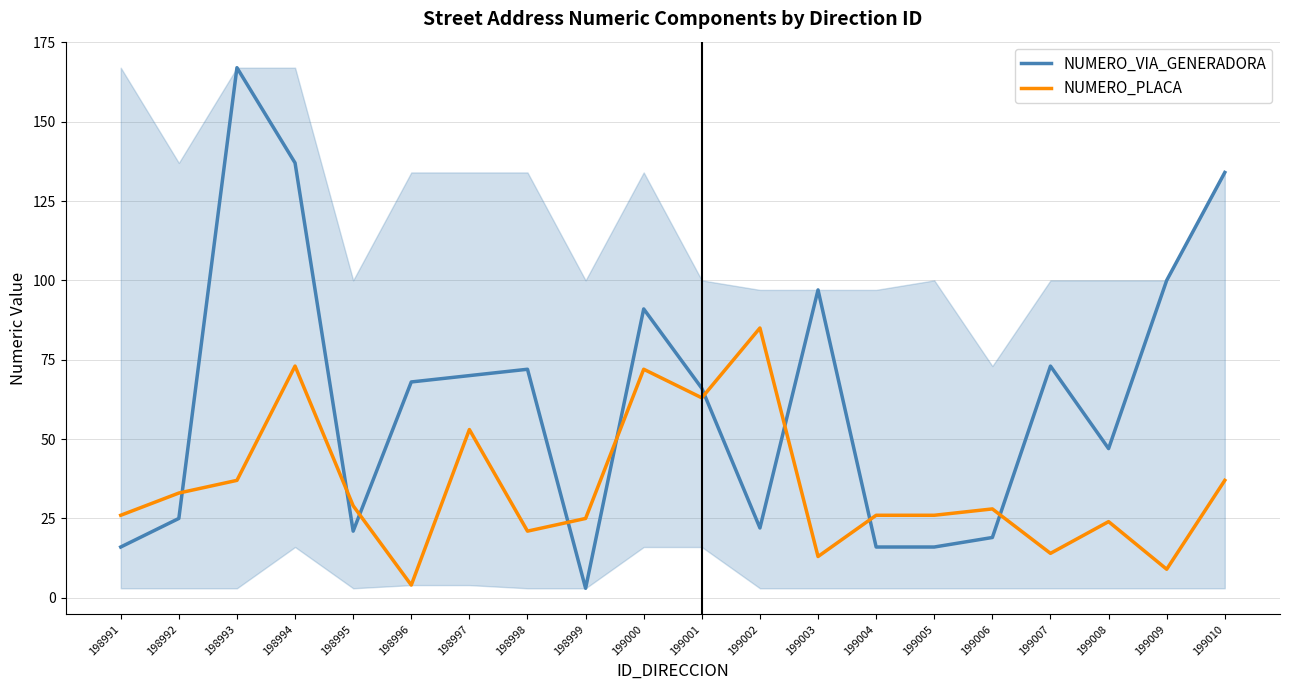

At which label does NUMERO_PLACA reach its minimum?

198996